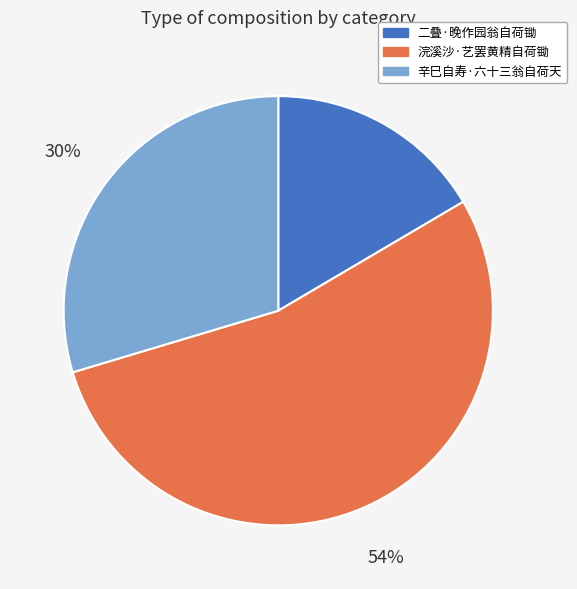

Which category accounts for the majority?

浣溪沙·艺罢黄精自荷锄